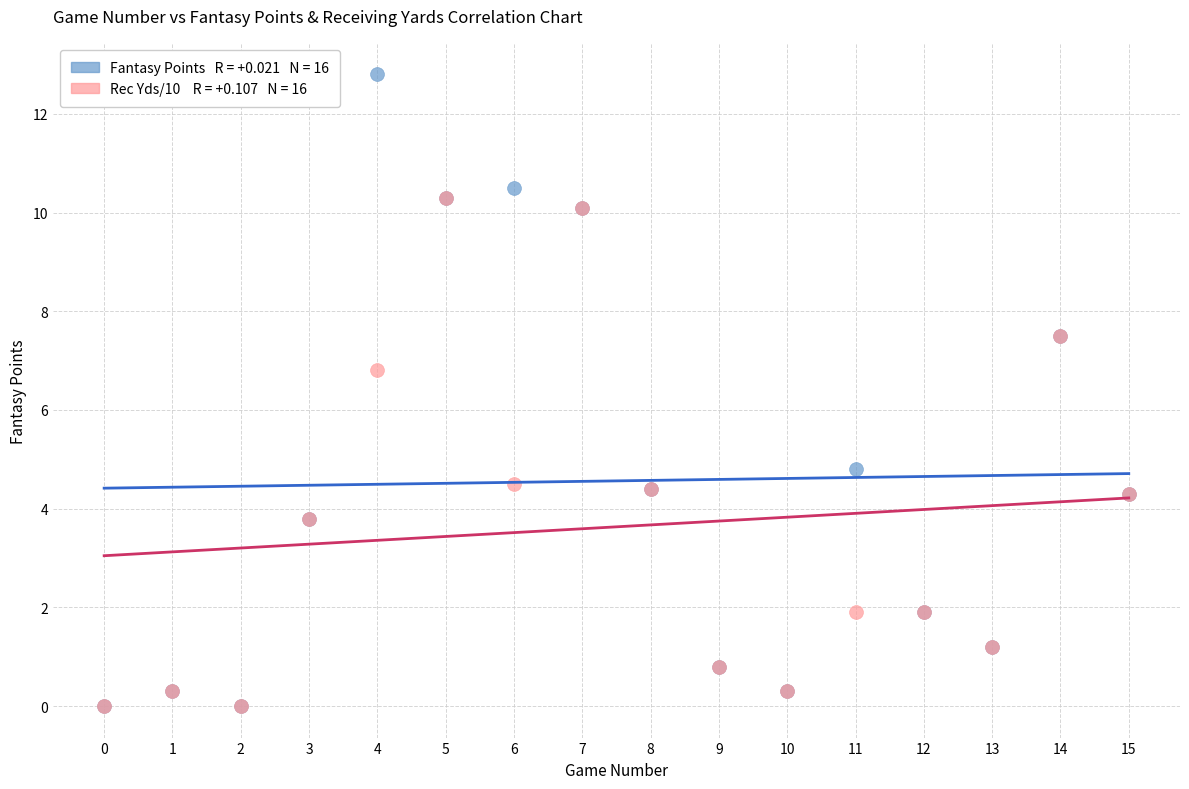

Across all series, what Y value is closest to 6?

6.8